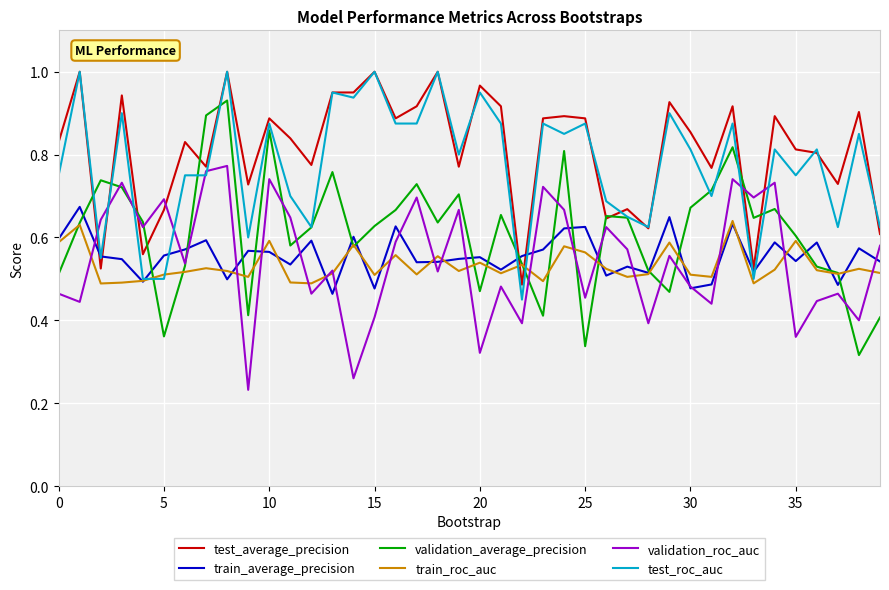

How many times do test_average_precision and train_roc_auc cross each other?

2